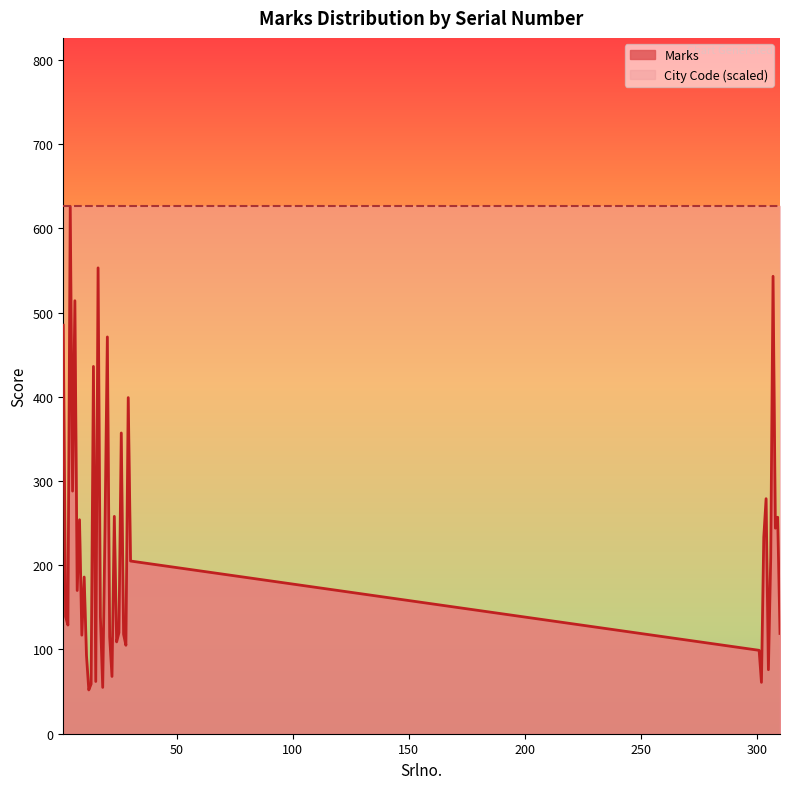

Approximately how many times larger is the value at 10 compared to 1?

0.4